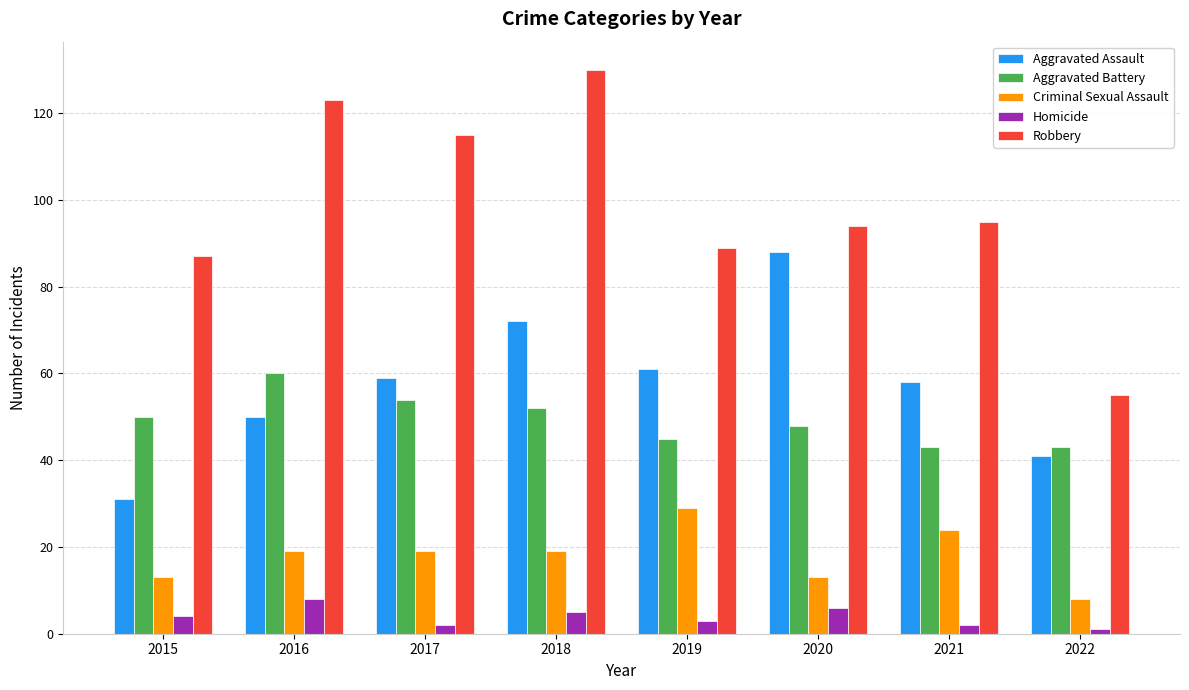

Count the Aggravated Assault values in the range 50 to 72.

5